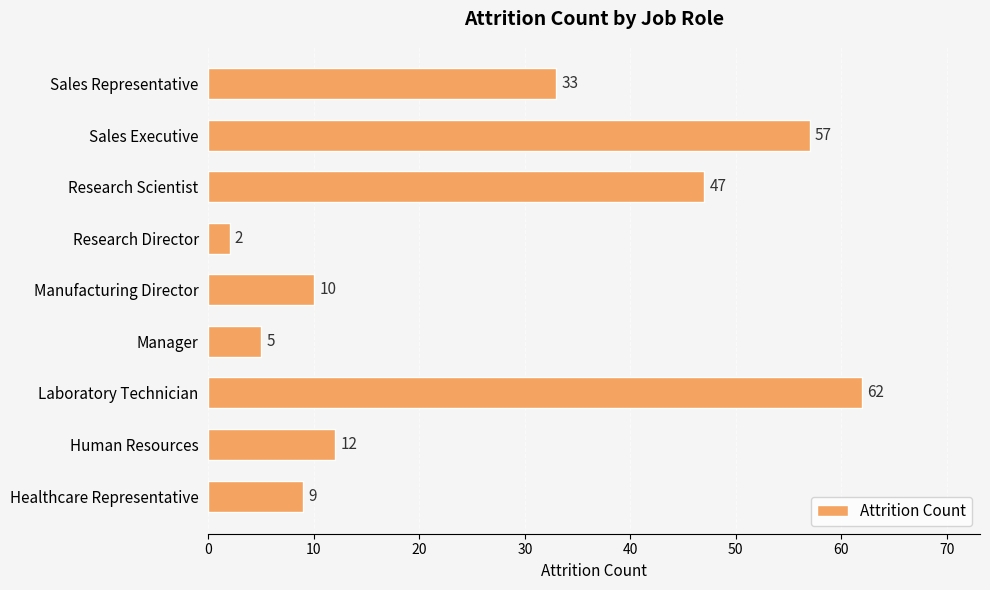

Where is the data nearest to the value 32?

Sales Representative